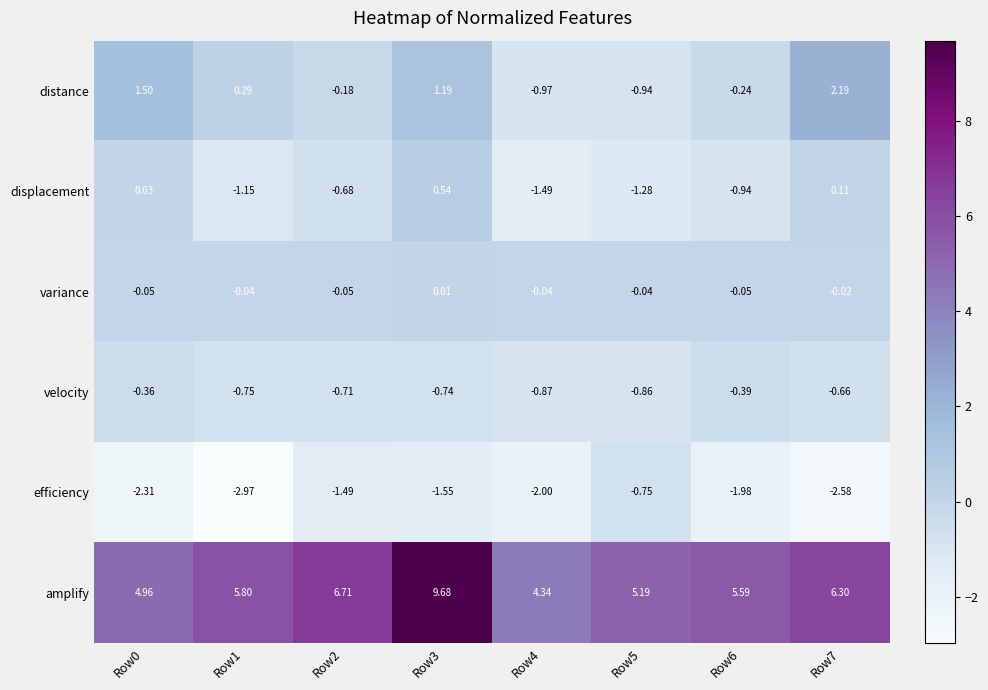

Is the value of variance at Row2 greater than the value of distance at Row5?

Yes